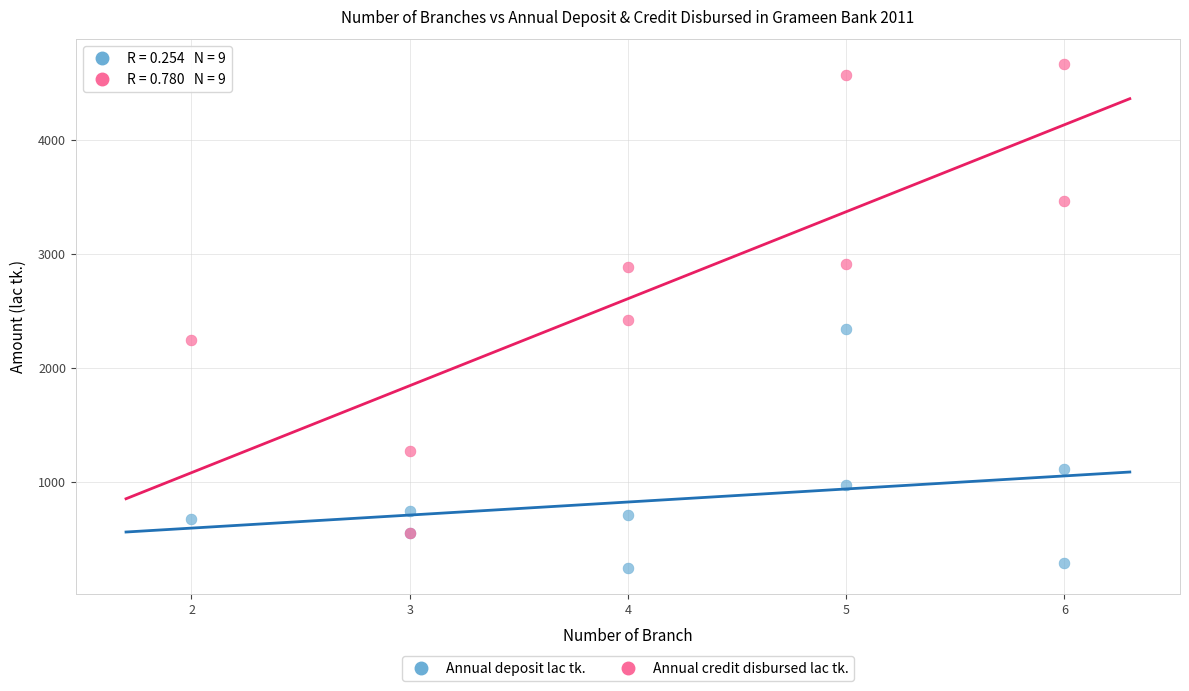

In the Annual credit disbursed lac tk. series, what Y value is closest to 2607?

2423